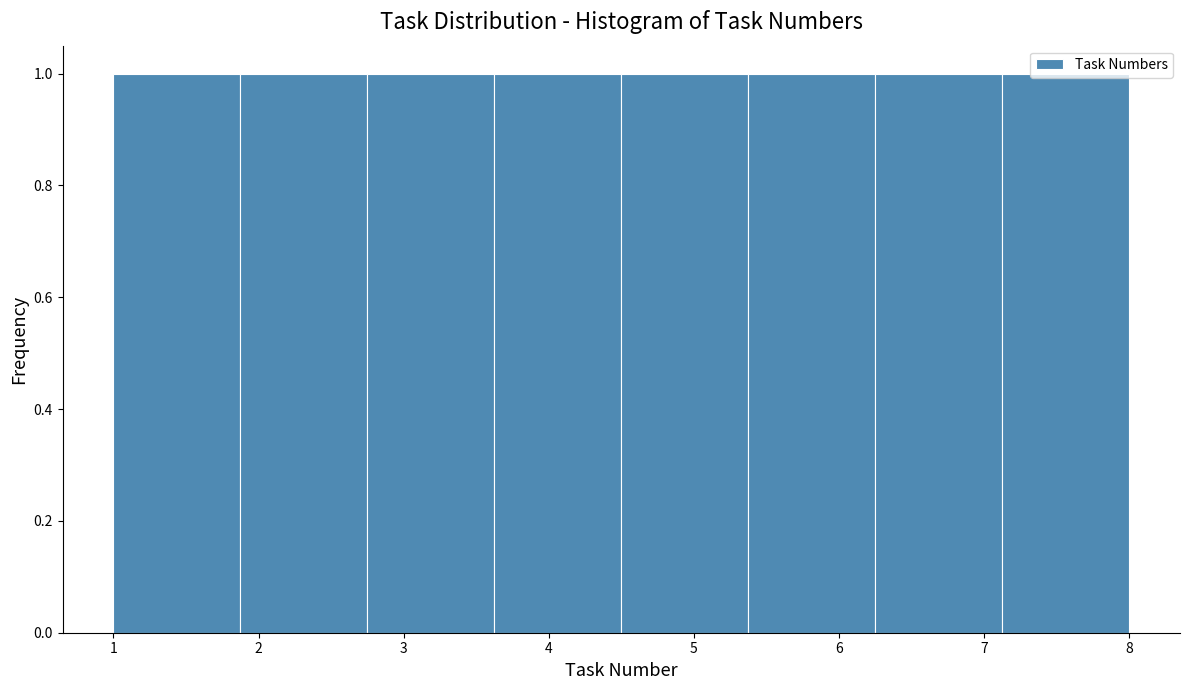

Reading left to right, transcribe this chart: for each bar, give the range it covers on the x-axis and its height. Neither the bar edges nor the heights are printed on the chart, so give them approximately, as read against the axes.

1.0 to 1.9: 1
1.9 to 2.8: 1
2.8 to 3.6: 1
3.6 to 4.5: 1
4.5 to 5.4: 1
5.4 to 6.3: 1
6.3 to 7.1: 1
7.1 to 8.0: 1